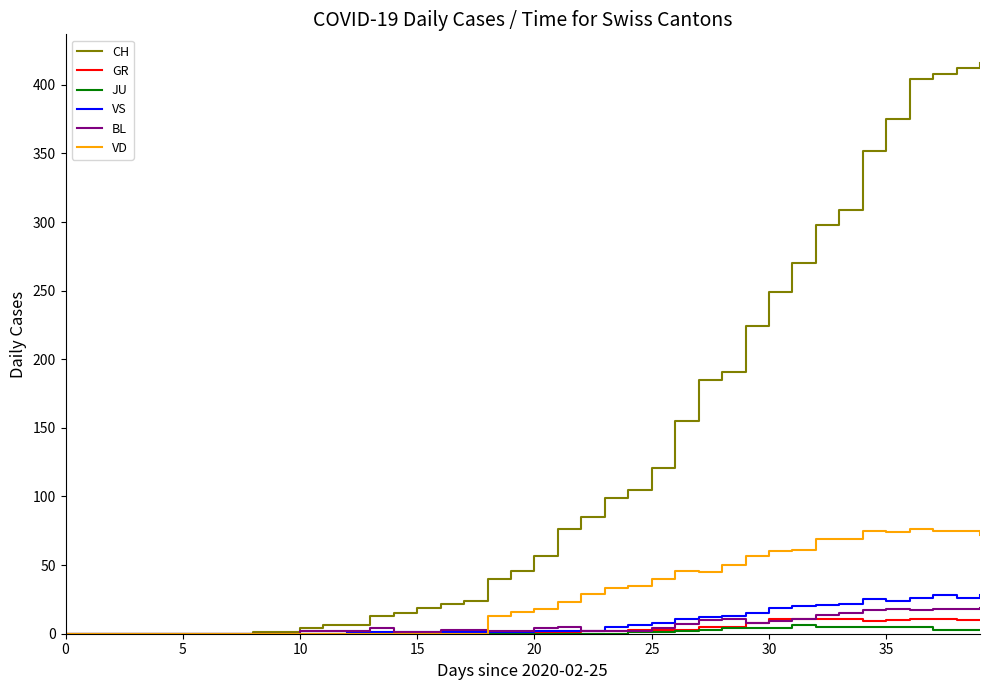

Which series has the widest spread of values?

CH